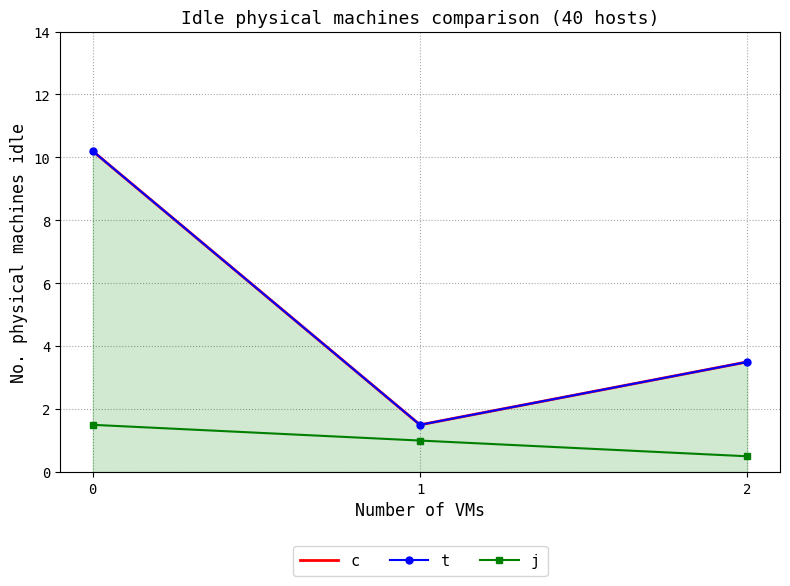

At which label is t closest to 5?

2